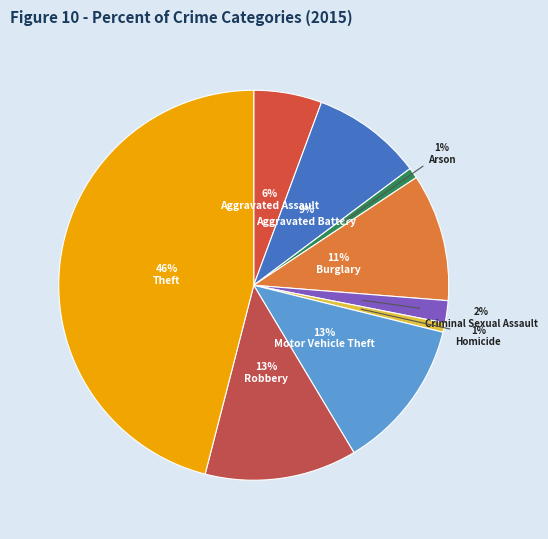

True or false: Theft accounts for 46% of the total.

True